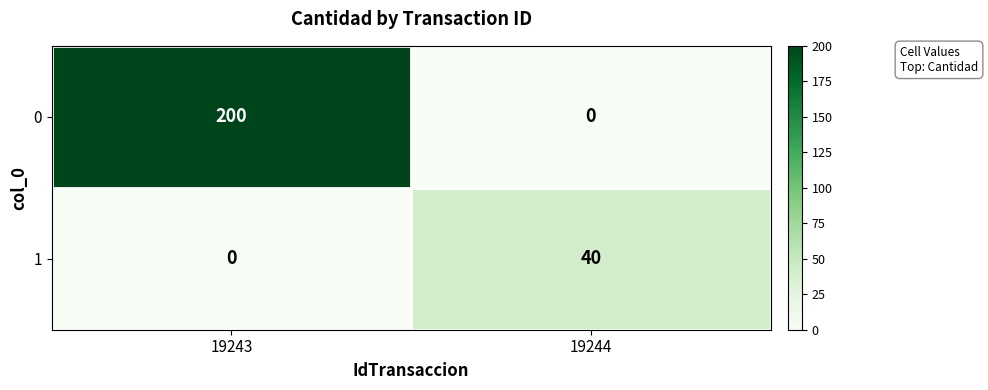

The value of 1 at 19243 is -27. True or false?

False